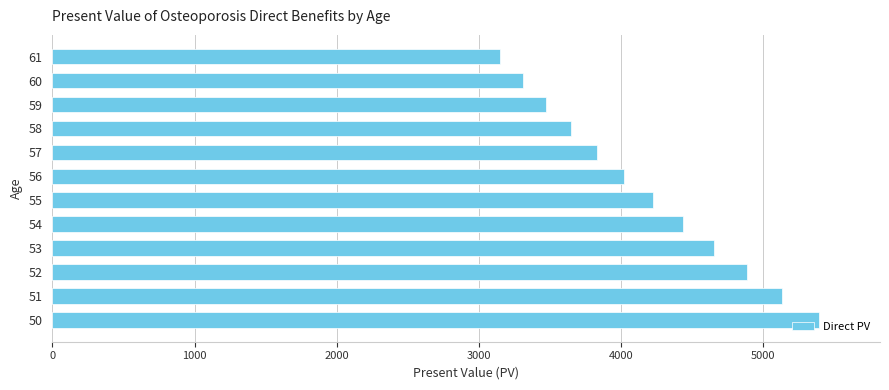

What is the greatest value displayed?

5388.7